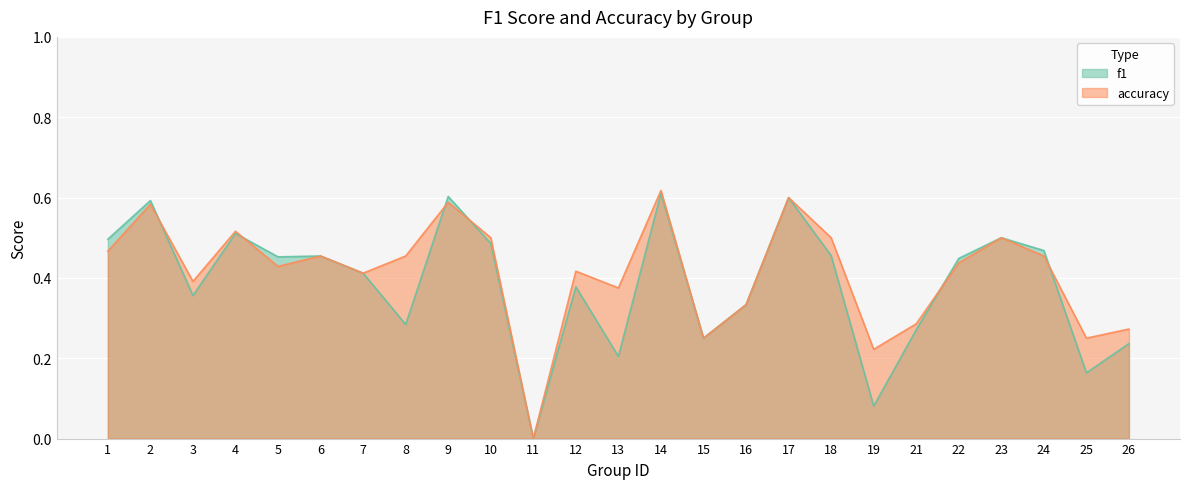

What is the value of the accuracy point at the 19th from the left?

0.2